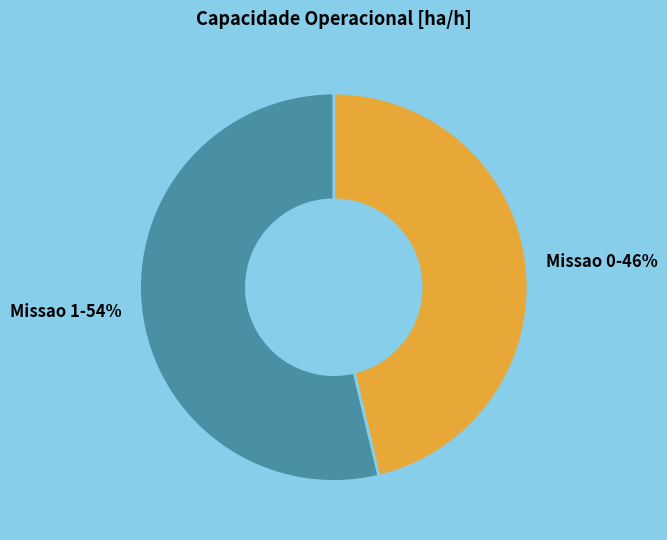

Which category has the smallest portion of the pie?

Missao 0